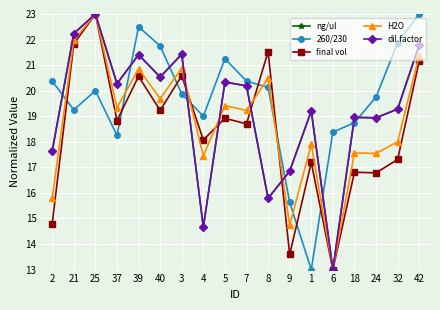

Does the chart have visible grid lines?

Yes